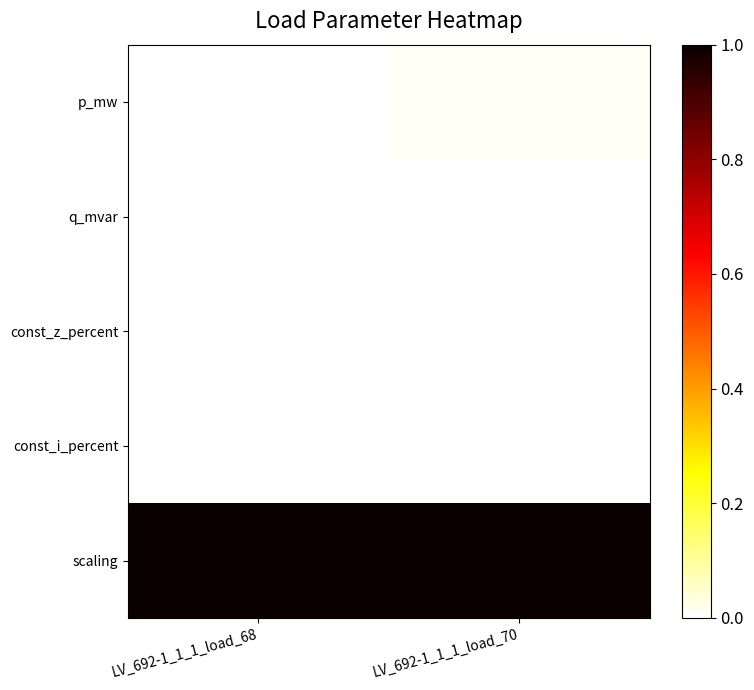

Between LV_692-1_1_1_load_68 and LV_692-1_1_1_load_70, which is larger?

LV_692-1_1_1_load_70